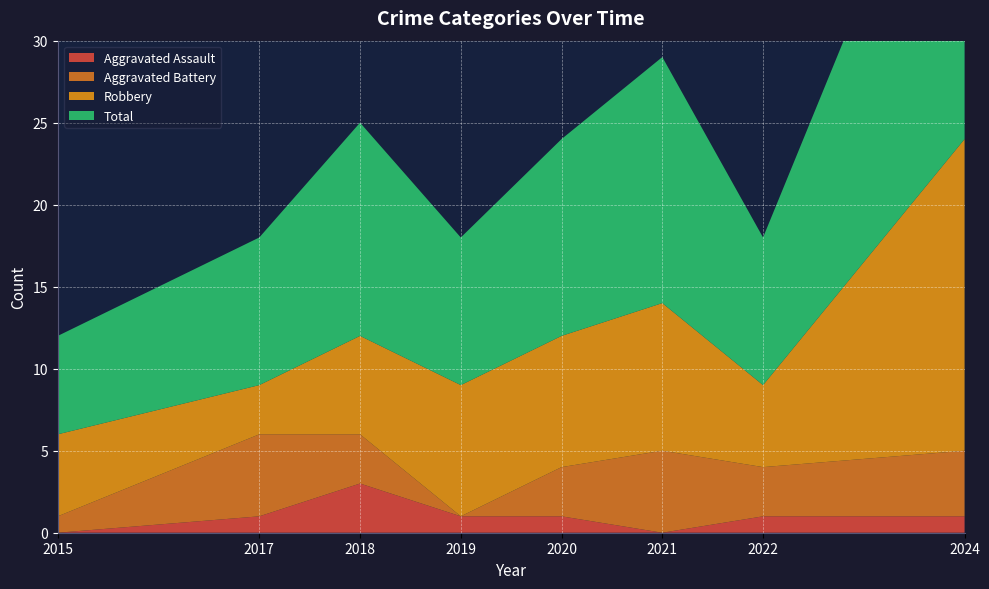

Reading left to right, what are all the values shown in this chart?

Aggravated Assault: 0	1	3	1	1	0	1	1
Aggravated Battery: 1	5	3	0	3	5	3	4
Robbery: 5	3	6	8	8	9	5	19
Total: 6	9	13	9	12	15	9	24